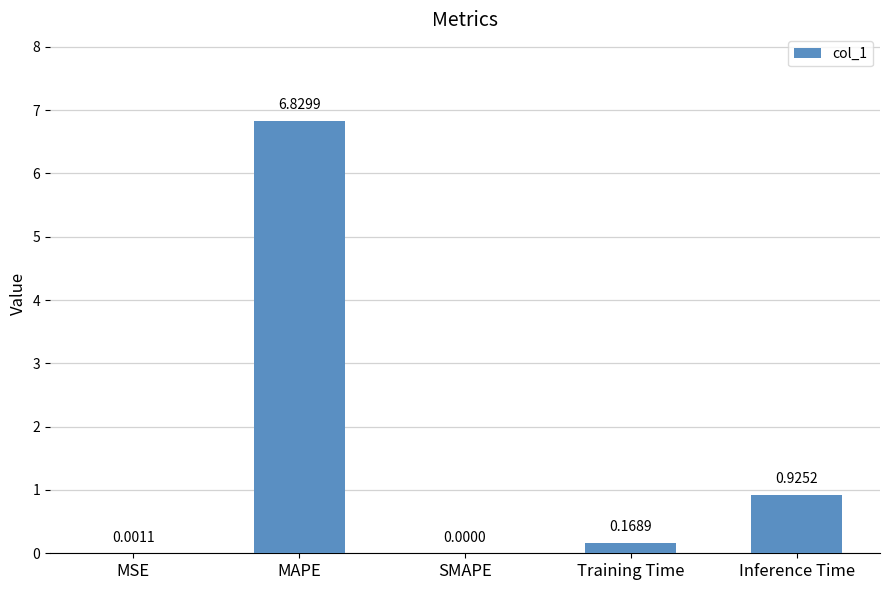

What is the sum of the values at MAPE and Inference Time?

7.8